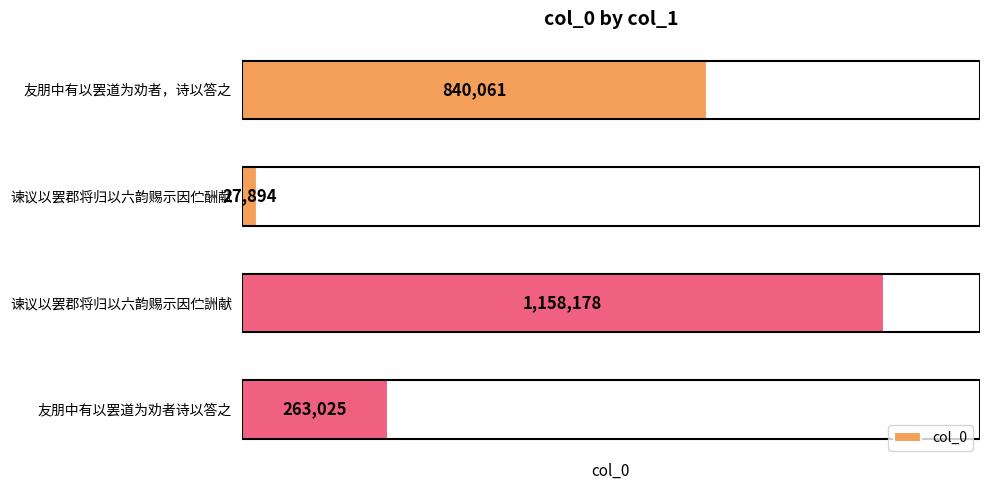

Rank the categories by value from highest to lowest.

谏议以罢郡将归以六韵赐示因伫詶献, 友朋中有以罢道为劝者，诗以答之, 友朋中有以罢道为劝者诗以答之, 谏议以罢郡将归以六韵赐示因伫酬献